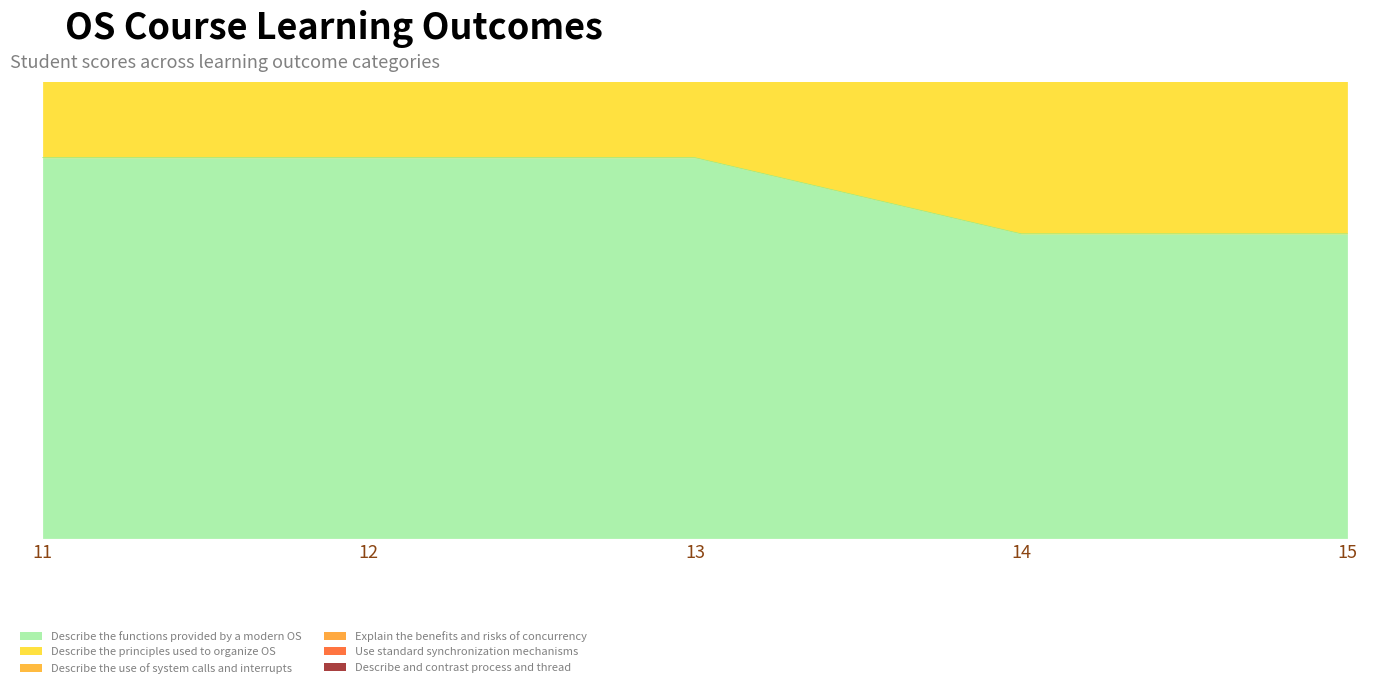

What is the value of the Describe the principles used to organize OS point at the 2nd from the left?

10